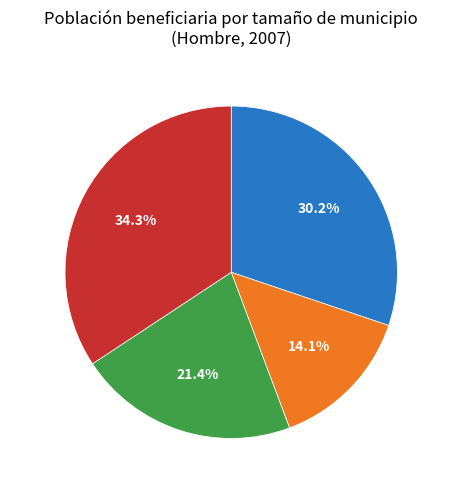

Is there any slice that represents more than half of the pie?

No